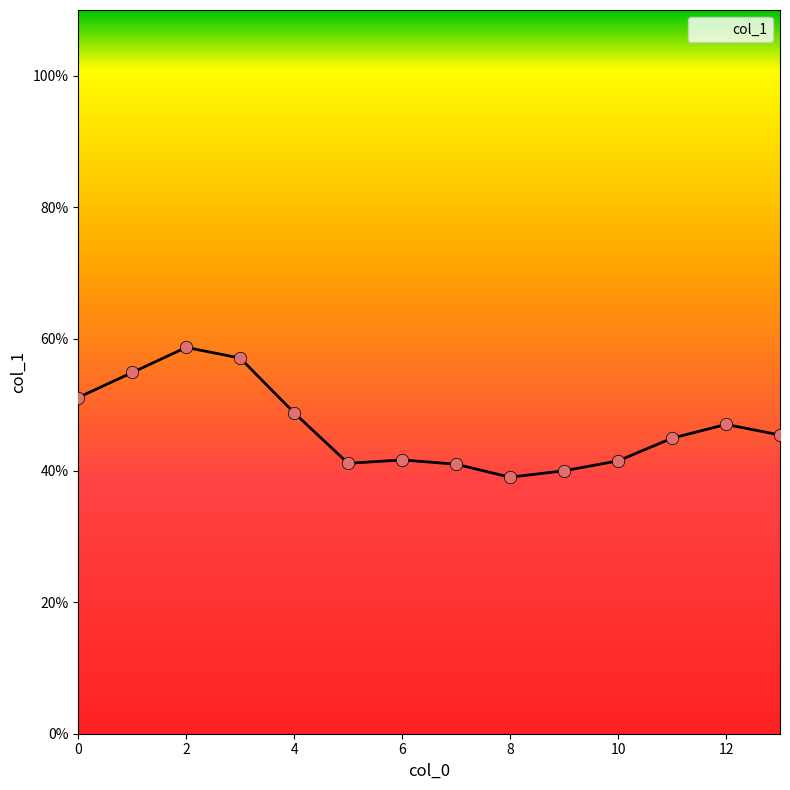

What is the minimum value shown in the chart?

39.0